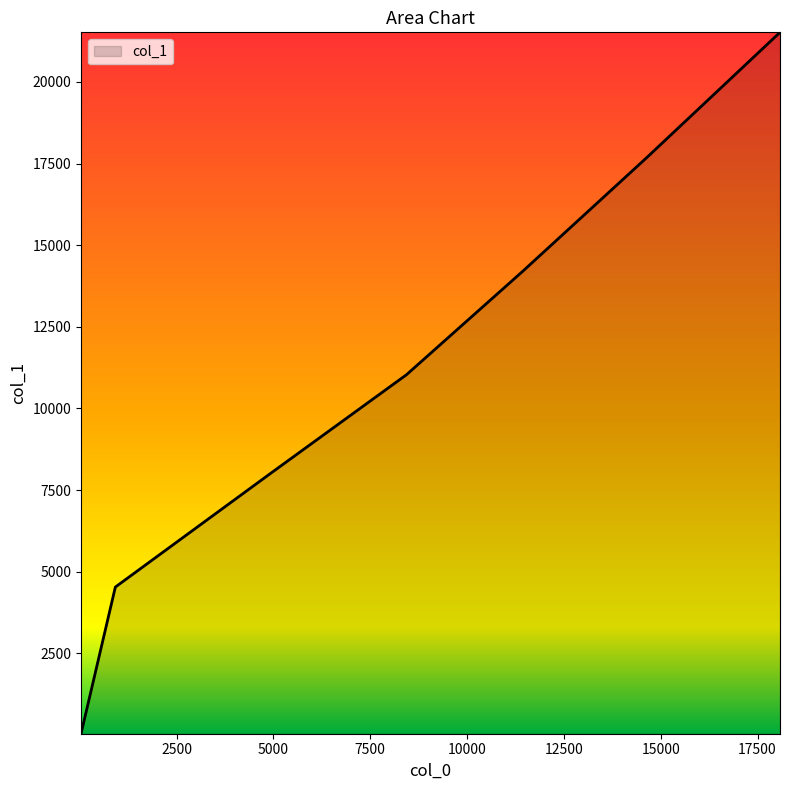

What is the average value?

11003.4